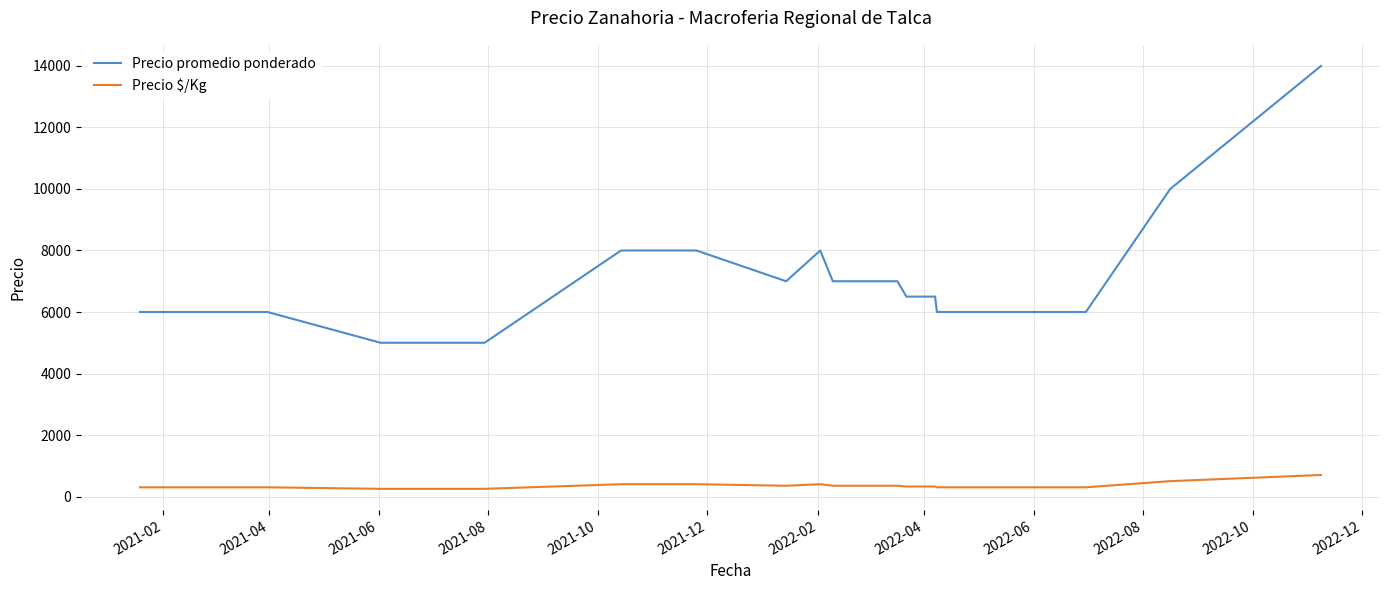

At how many categories does at least one series exceed 10759?

1